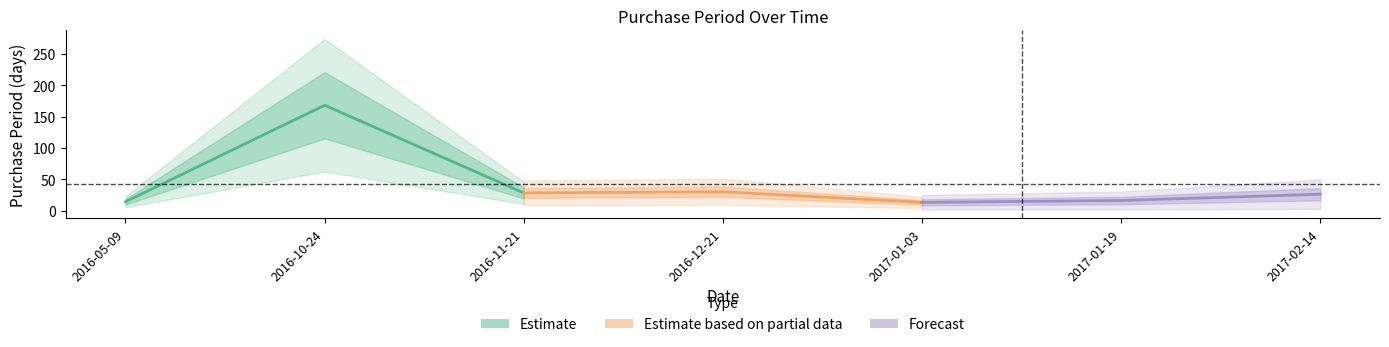

How many Forecast values are between 13 and 26?

3